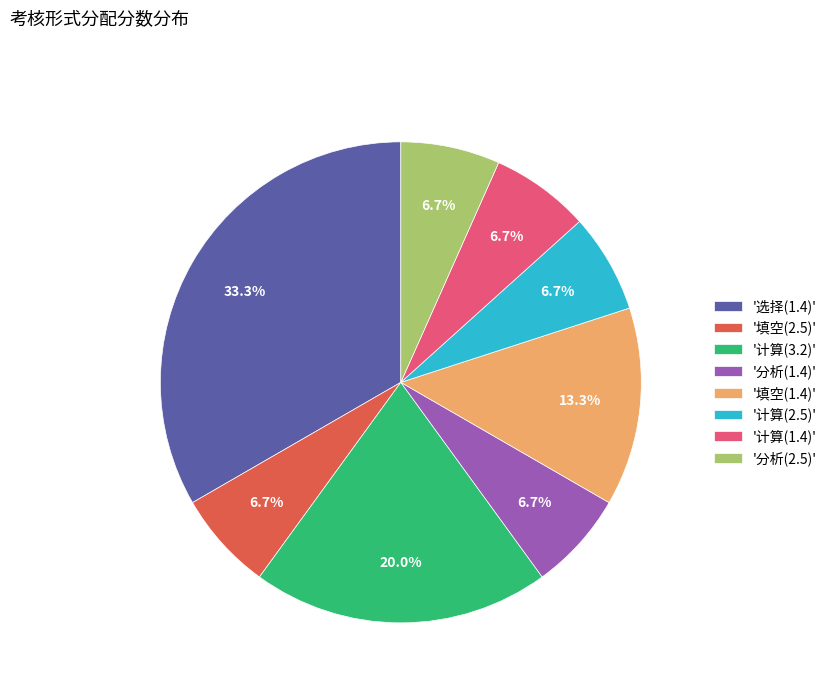

Does any single category account for the majority?

No